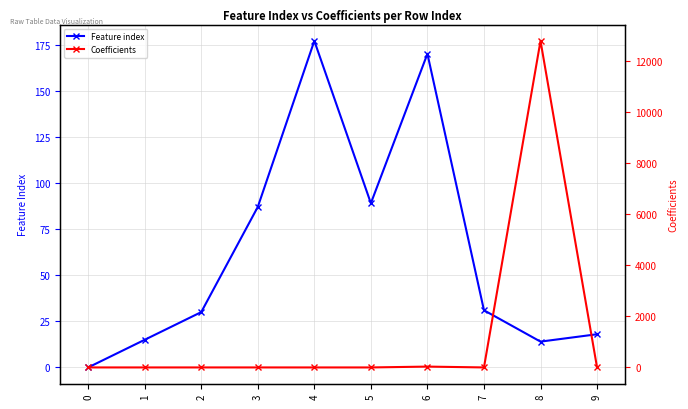

Between 6 and 5, which is larger?

6